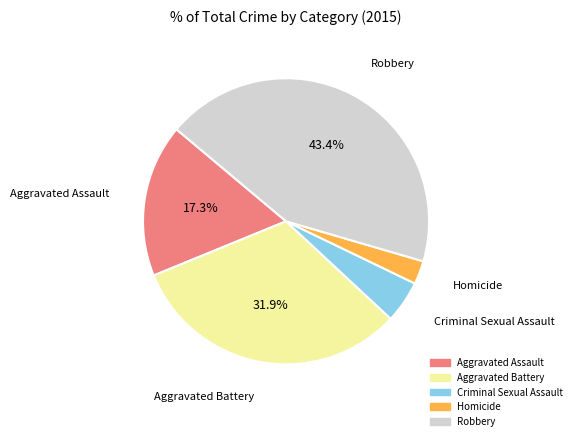

How many segments does this pie chart have?

5